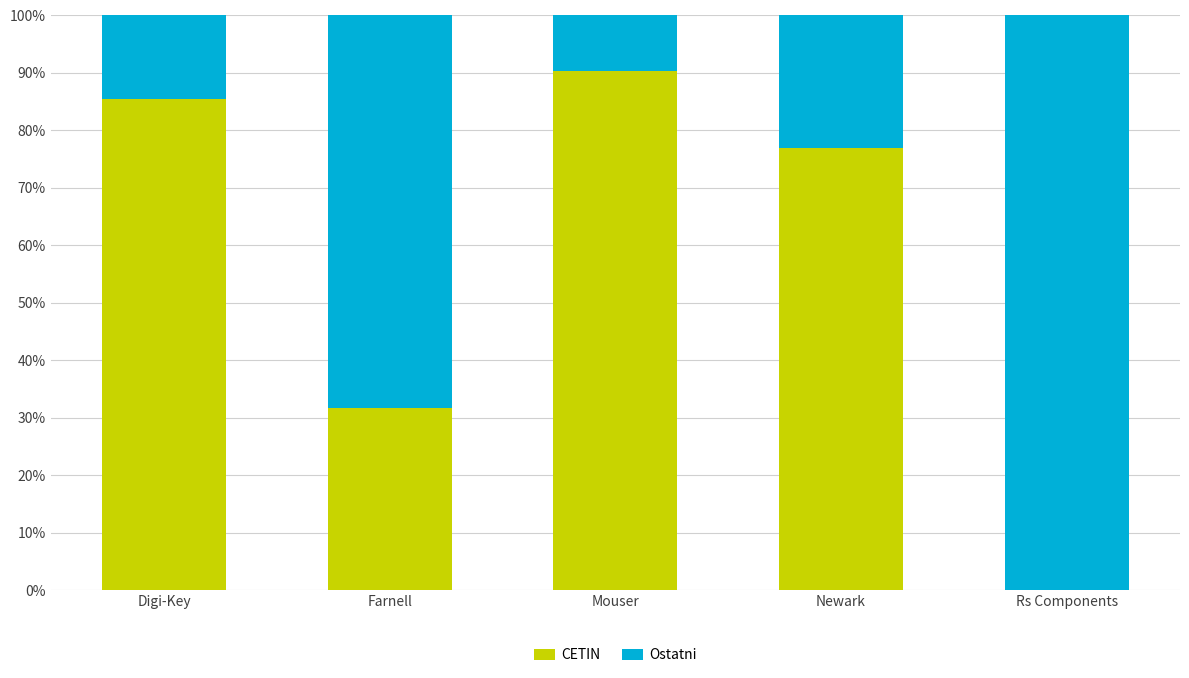

Which category has the highest value in the CETIN series?

Mouser